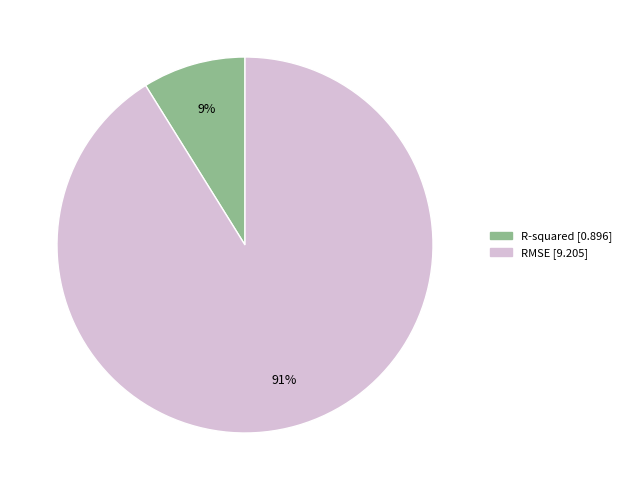

To the nearest percent, what is the difference between the largest and smallest slice percentages?

82%